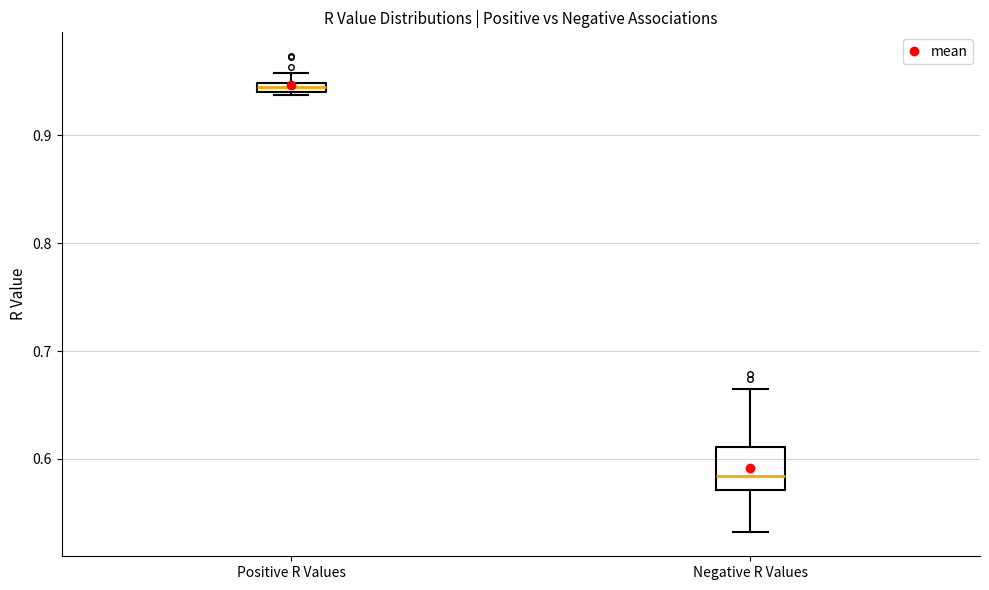

Comparing the boxes themselves (not the whiskers), which one is the tallest?

Negative R Values